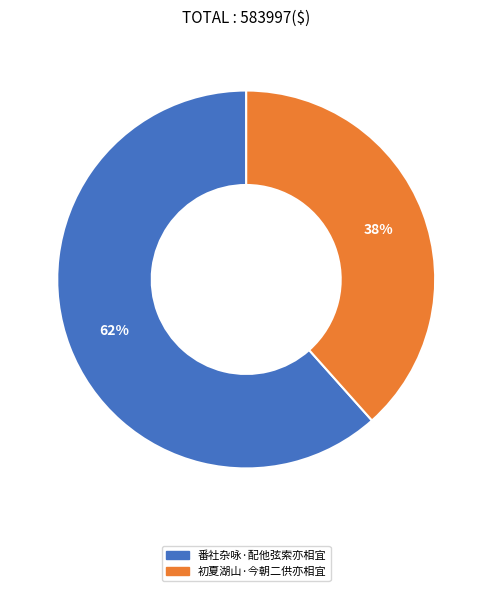

Combined, do 番社杂咏·配他弦索亦相宜 and 初夏湖山·今朝二供亦相宜 account for over 50%?

Yes